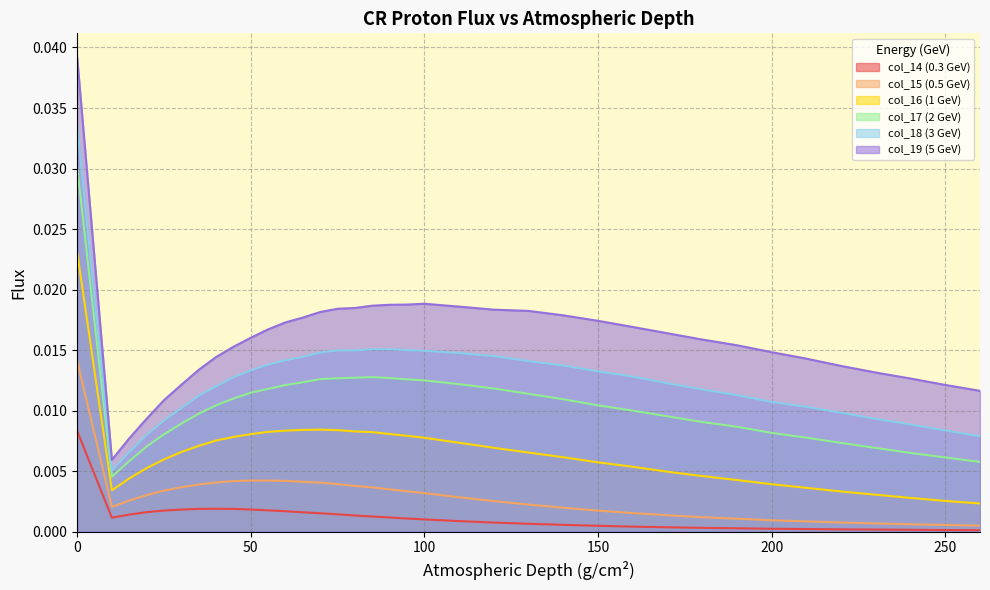

True or false: col_18 (3 GeV) has a value of 0.0 at 15.

True